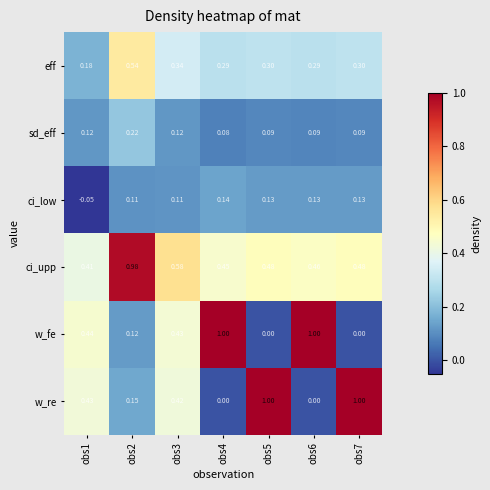

Which series changed the most between obs3 and obs7?

w_re